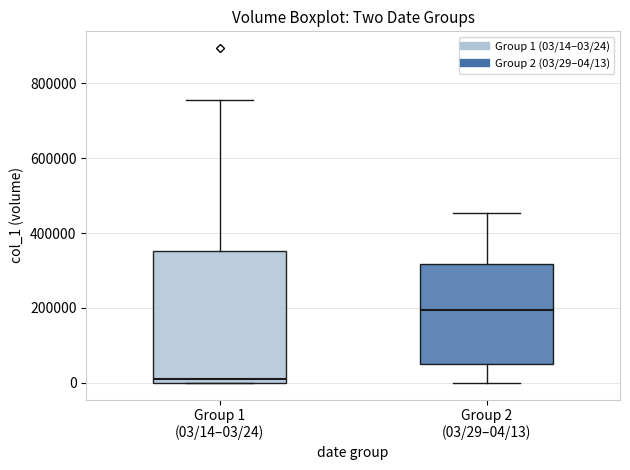

Reading left to right, transcribe this box plot: for each box, give where its median line is, the range the box spans, and where its two whiskers end, as read against the y-axis. The values are not printed on the chart, so give them approximately, as read against the axis.

Group 1 (03/14–03/24): median 20000, box 0 to 360000, whiskers 0 to 760000
Group 2 (03/29–04/13): median 200000, box 60000 to 320000, whiskers 0 to 460000